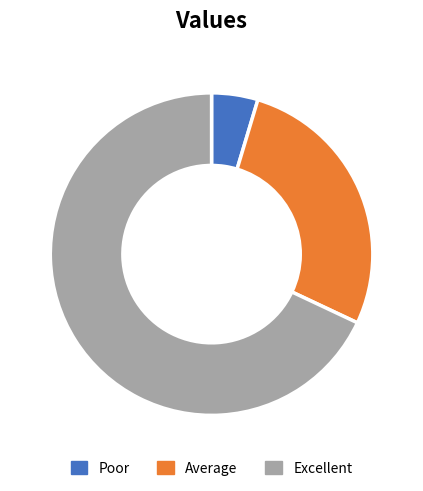

True or false: Poor accounts for 5% of the total.

True